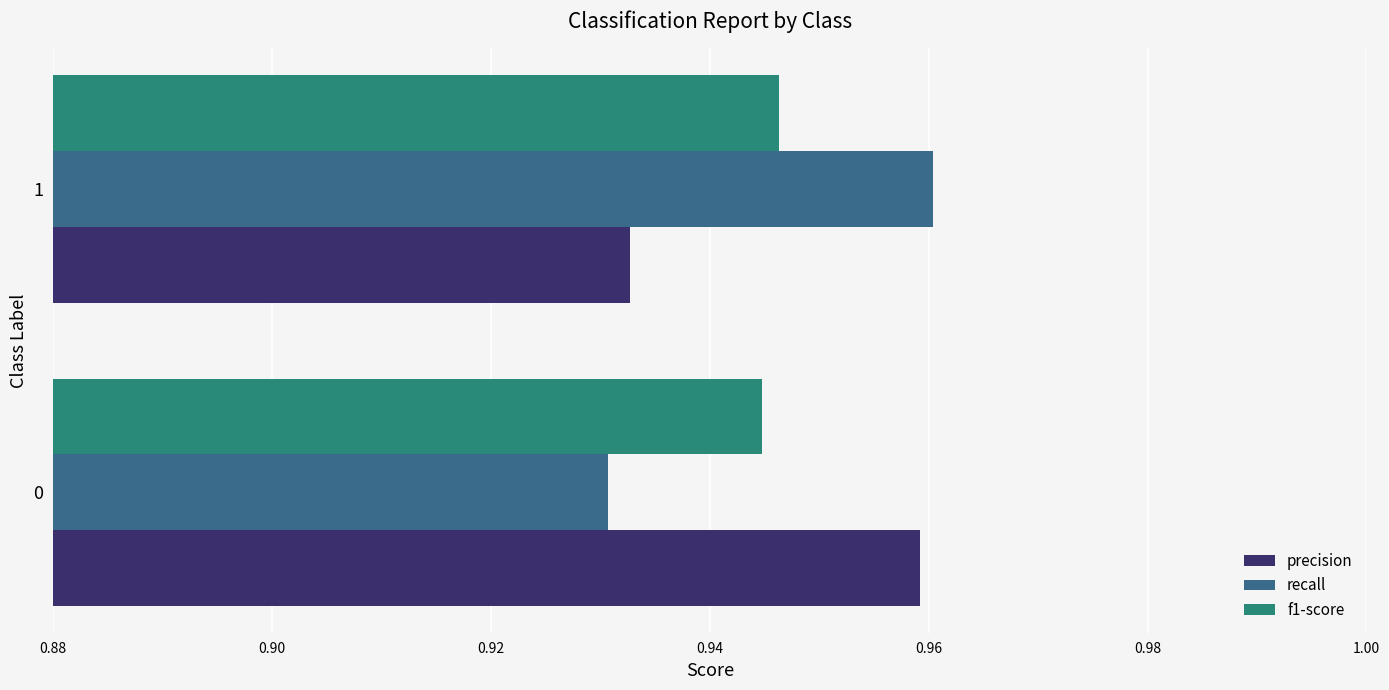

At which label does f1-score reach its peak?

1